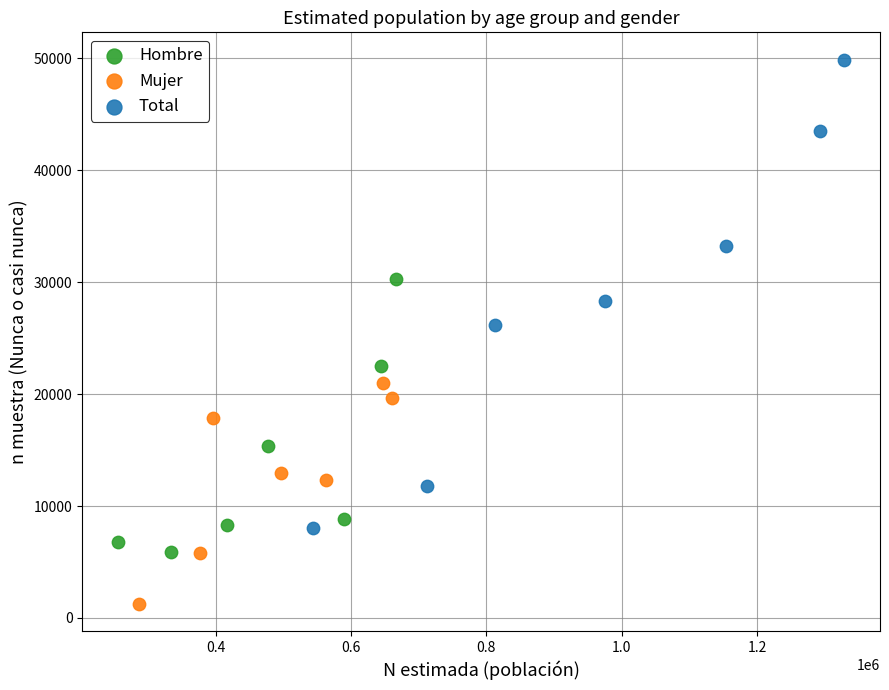

What are all the series names shown in the legend?

Hombre, Mujer, Total